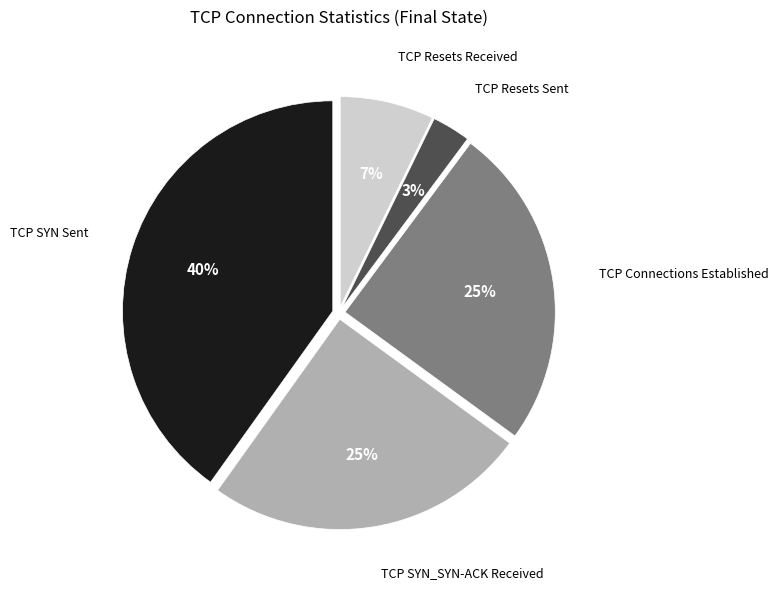

The TCP SYN Sent slice represents 40% of the pie. True or false?

True